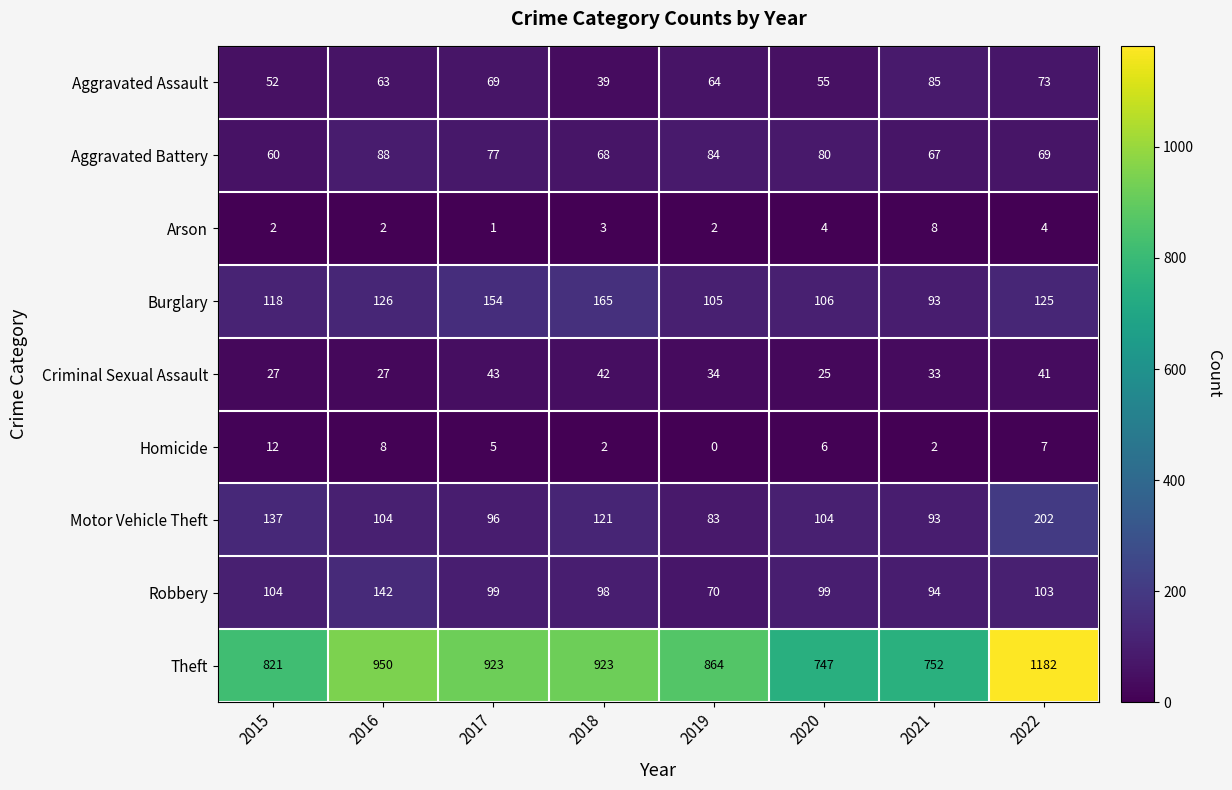

What is the sum of all Arson values?

26